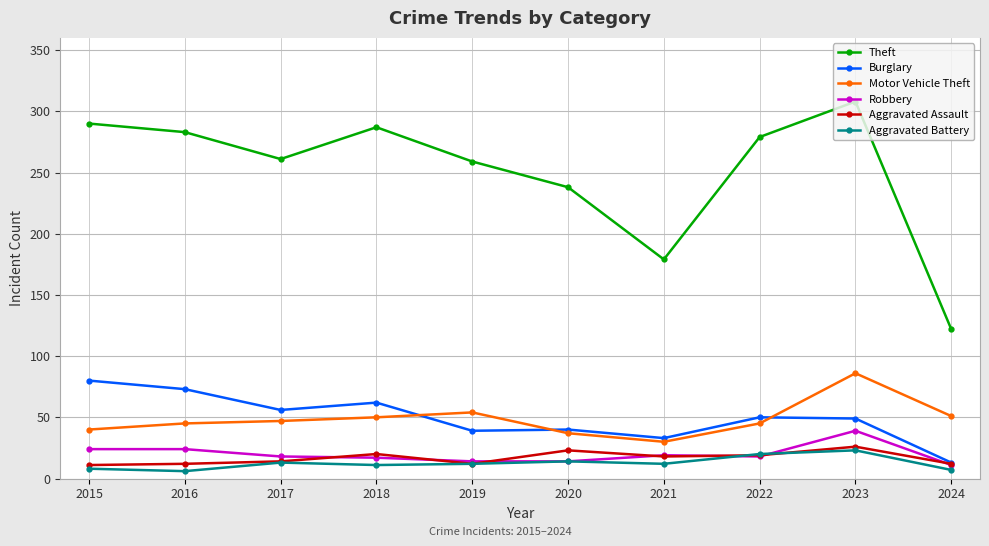

What is the maximum value for Motor Vehicle Theft?

86